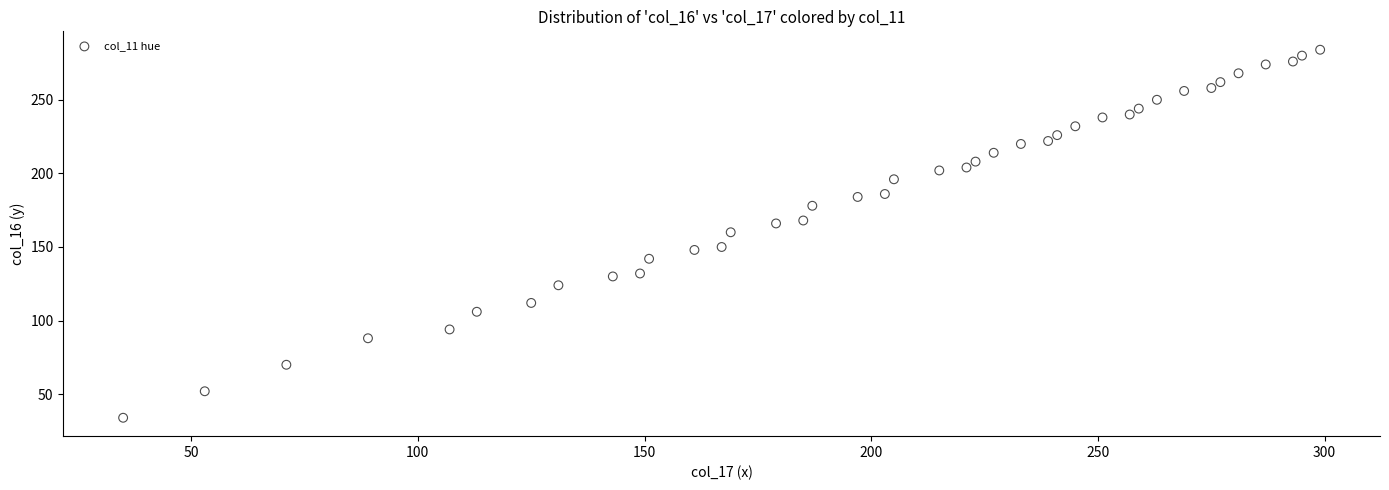

What is the range of Y values (max minus min)?

250